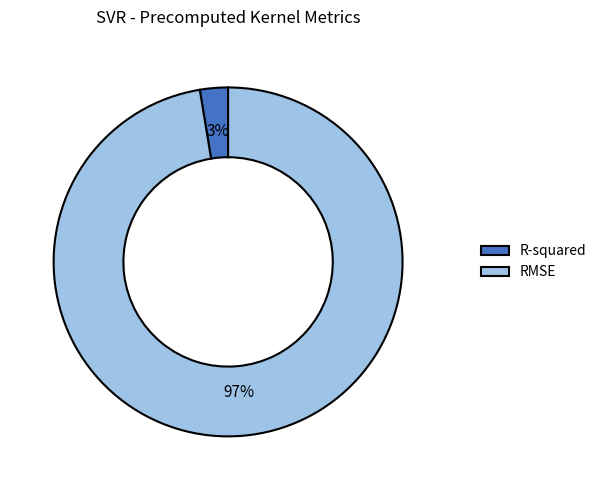

Is it true that RMSE is 97% of the pie?

True